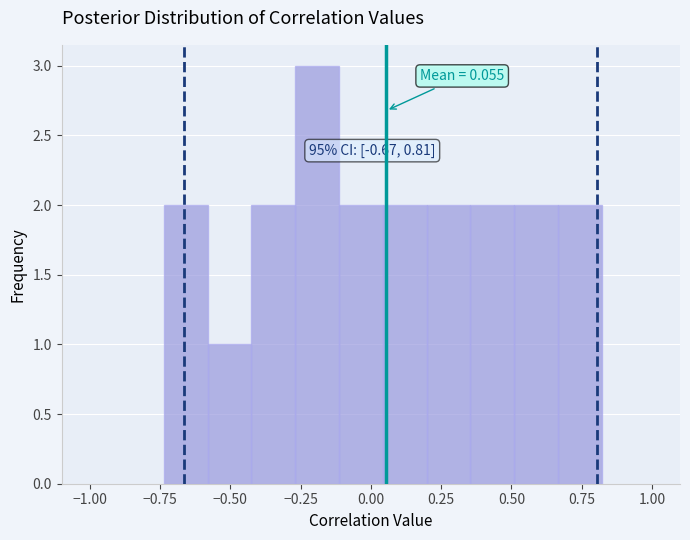

Read against the x-axis, roughly where is the centre of the tallest bar?

-0.20